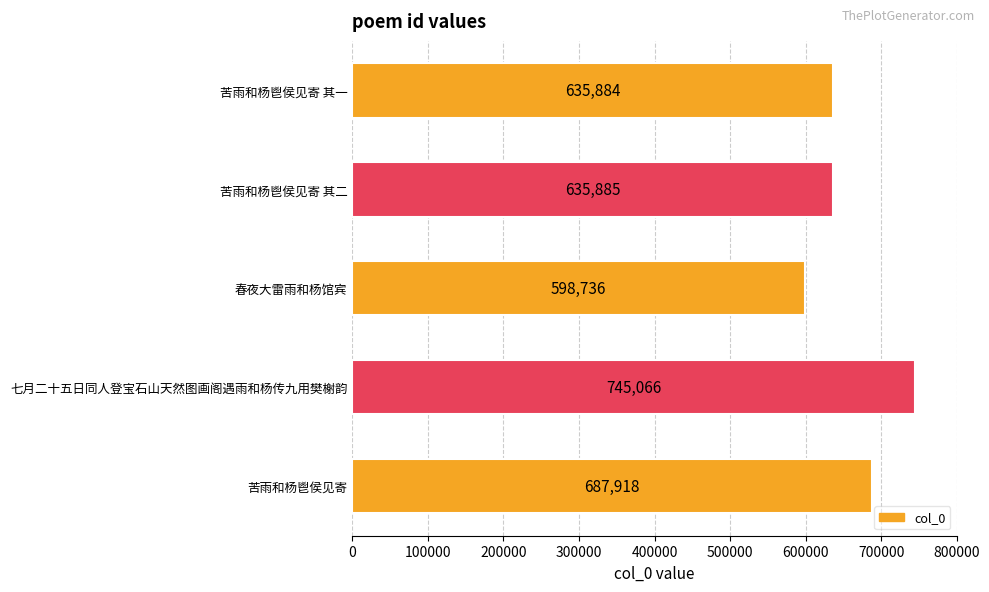

What is the smallest value displayed?

598736